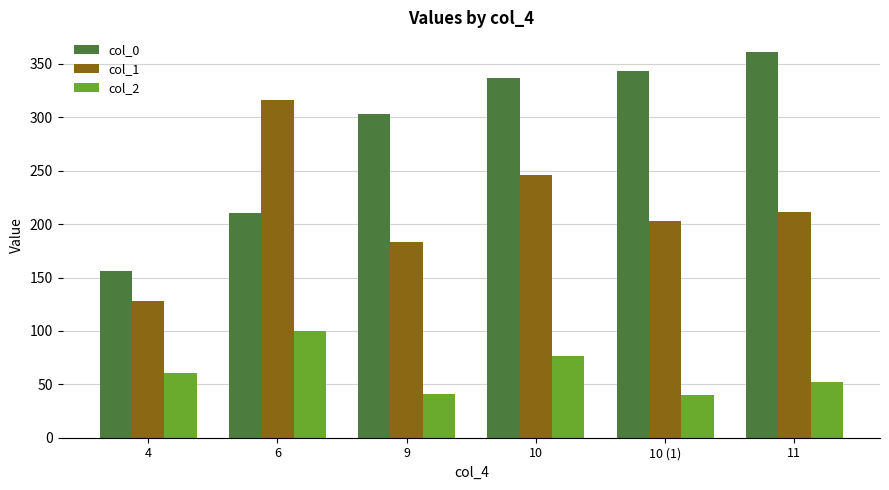

What is the total value across all series at 10 (1)?

585.6